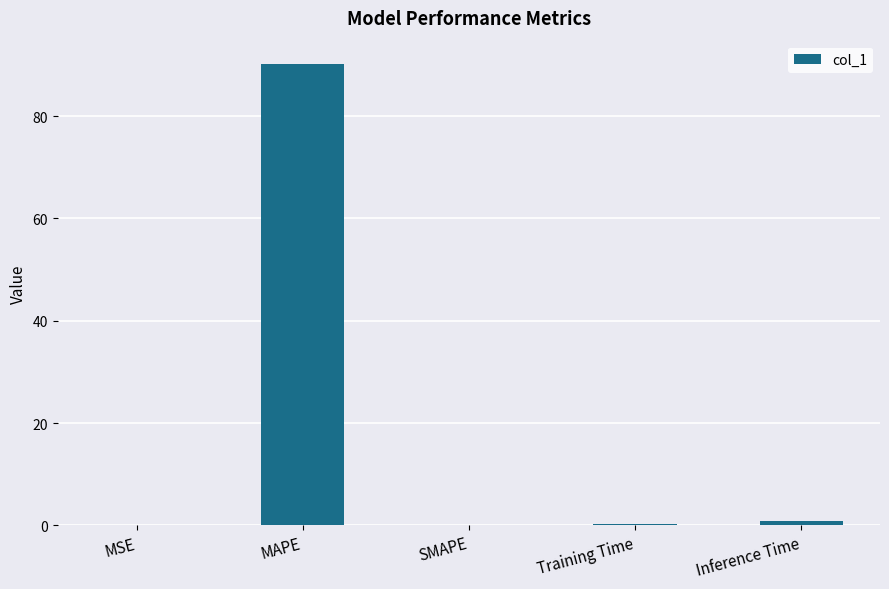

What is the sum of all values?

91.4